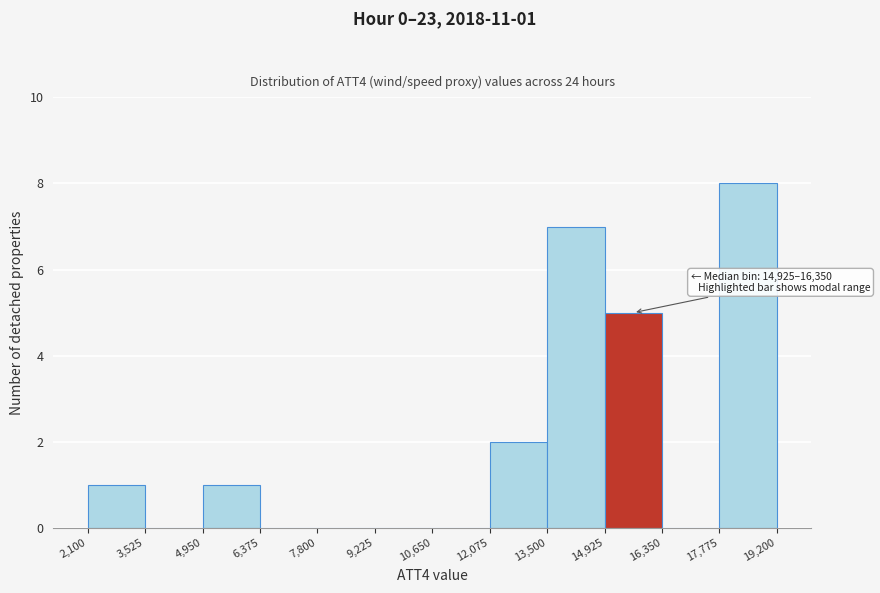

Over which range of the x-axis is the bar tallest?

17,775 to 19,200